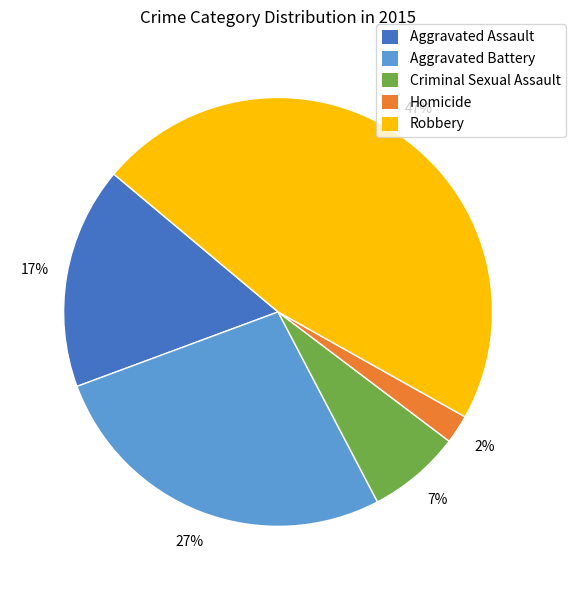

Does any single category account for the majority?

No